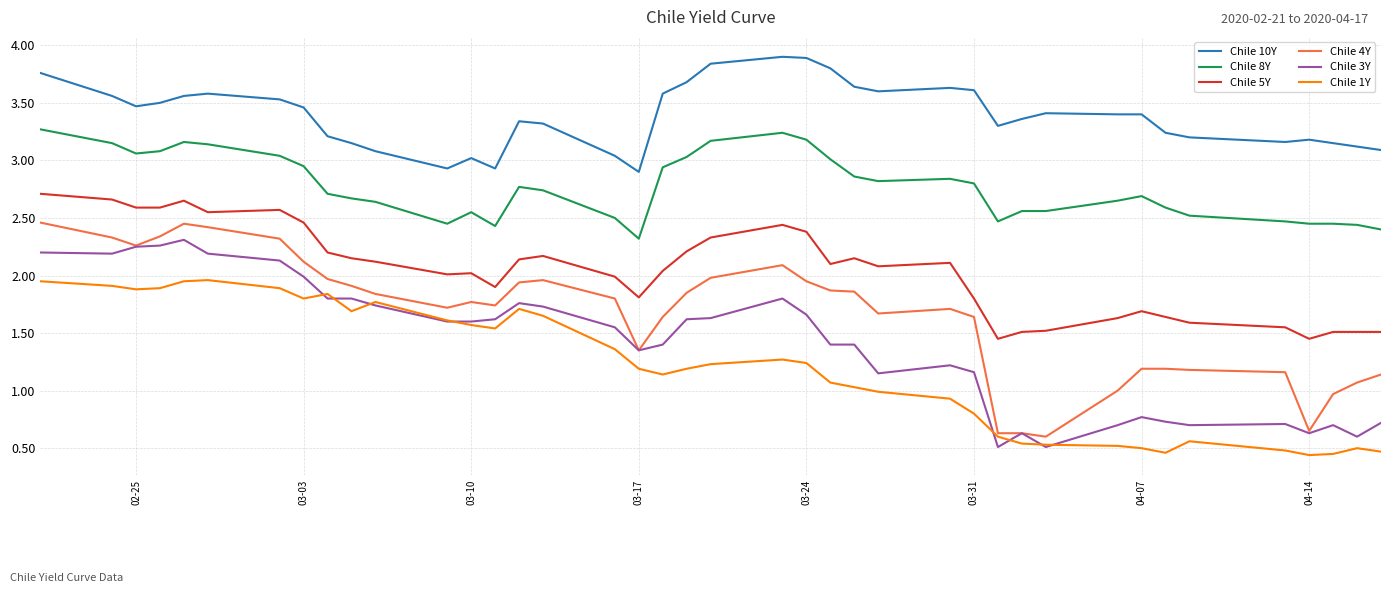

Which series has the largest total across all categories?

Chile 10Y